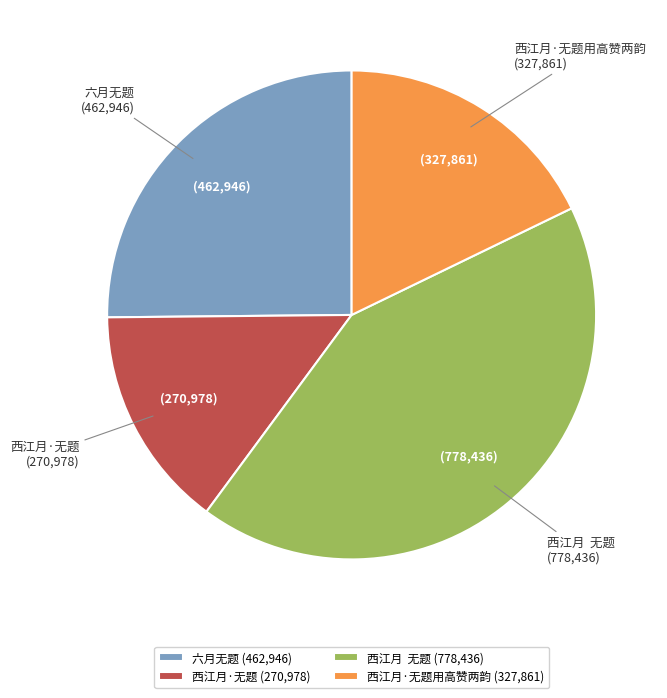

Which has a higher value, 六月无题 or 西江月·无题?

六月无题